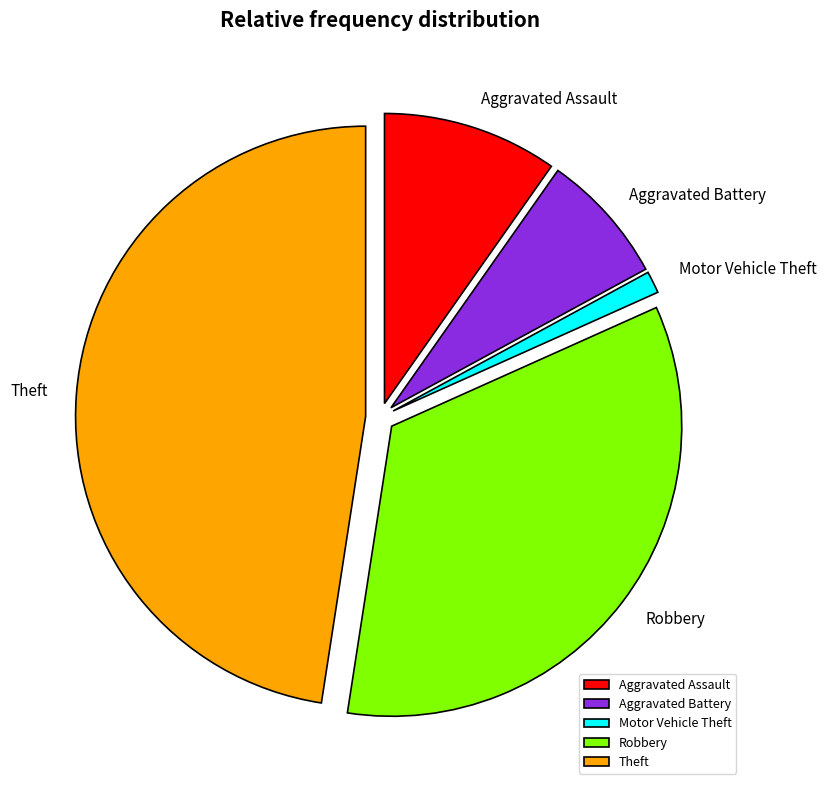

Between Aggravated Battery and Robbery, which is larger?

Robbery